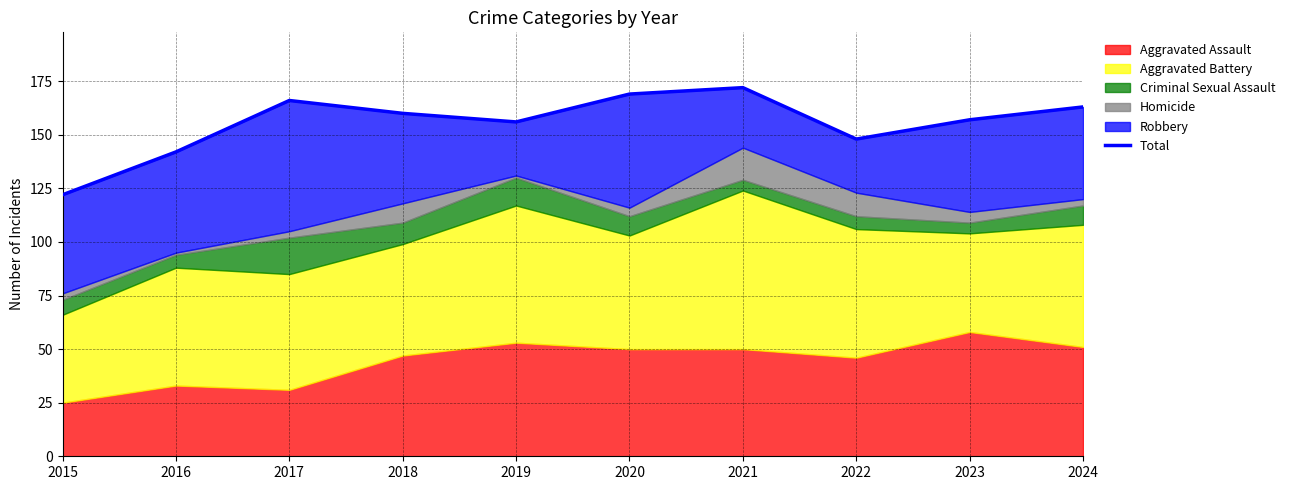

List the labels in order of value, smallest first.

2015, 2016, 2022, 2019, 2023, 2018, 2024, 2017, 2020, 2021